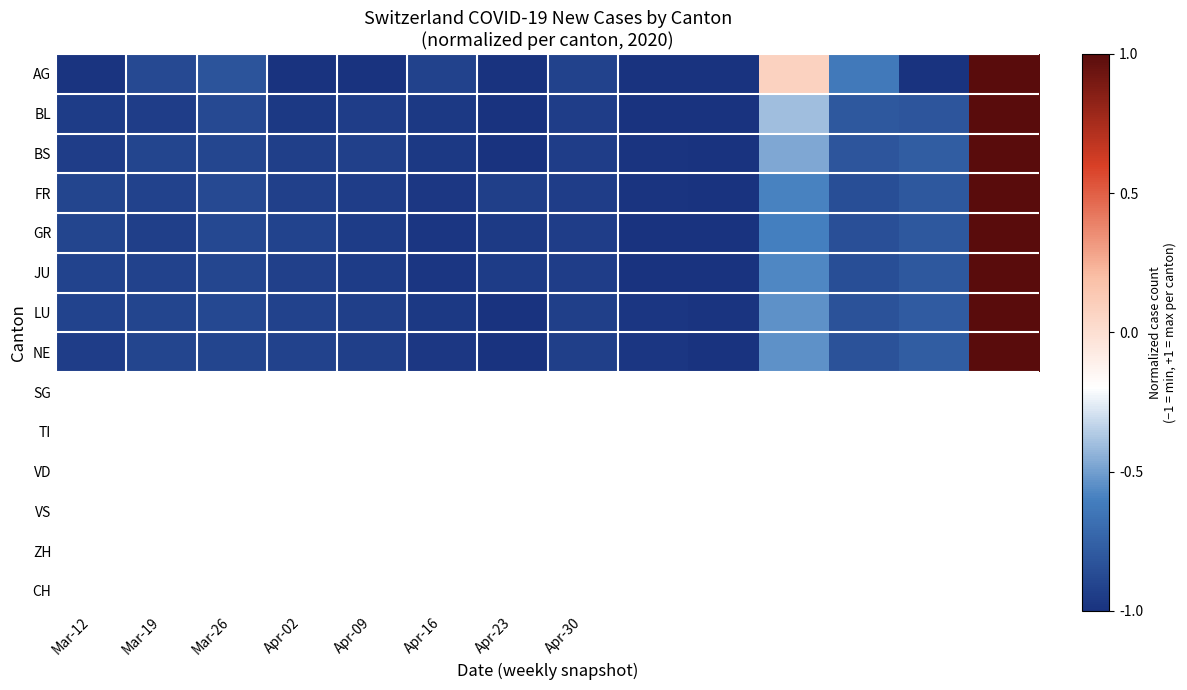

Rank the series by their maximum value, from lowest to highest.

AG, BL, BS, FR, GR, JU, LU, NE